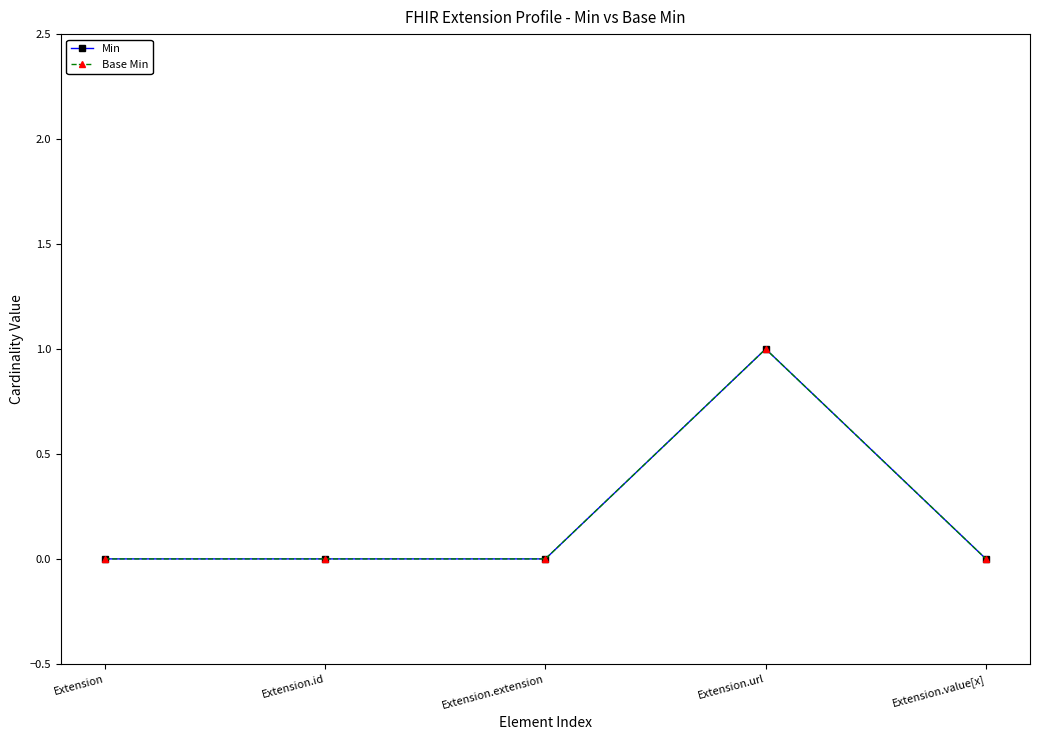

At which label is Base Min closest to 0?

Extension